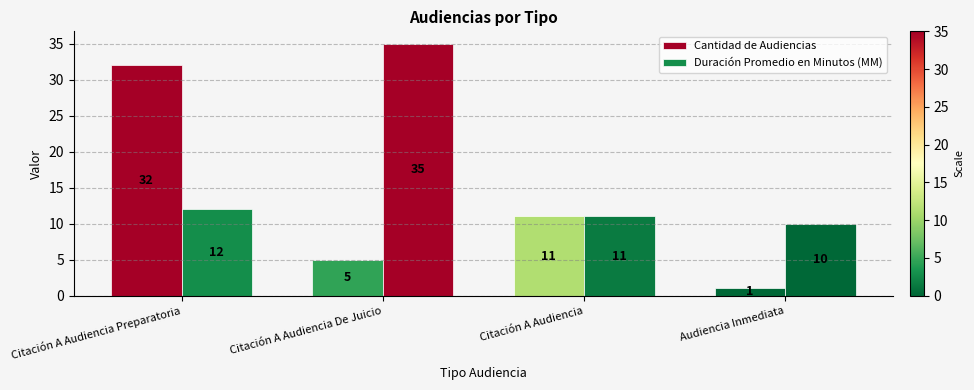

Rank the series by their maximum value, from highest to lowest.

Duración Promedio en Minutos (MM), Cantidad de Audiencias